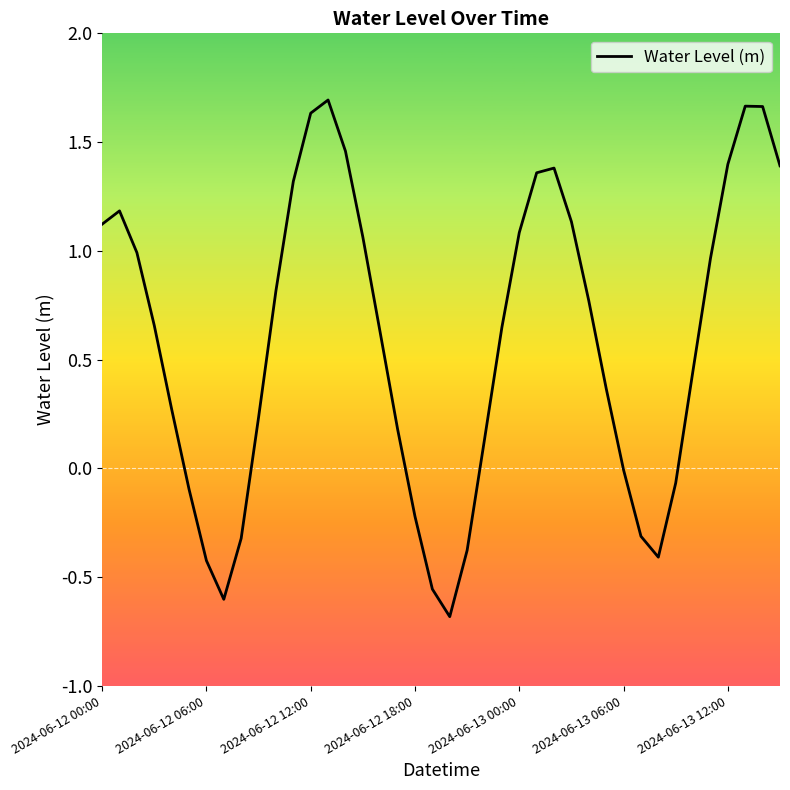

What is the smallest value displayed?

-0.7